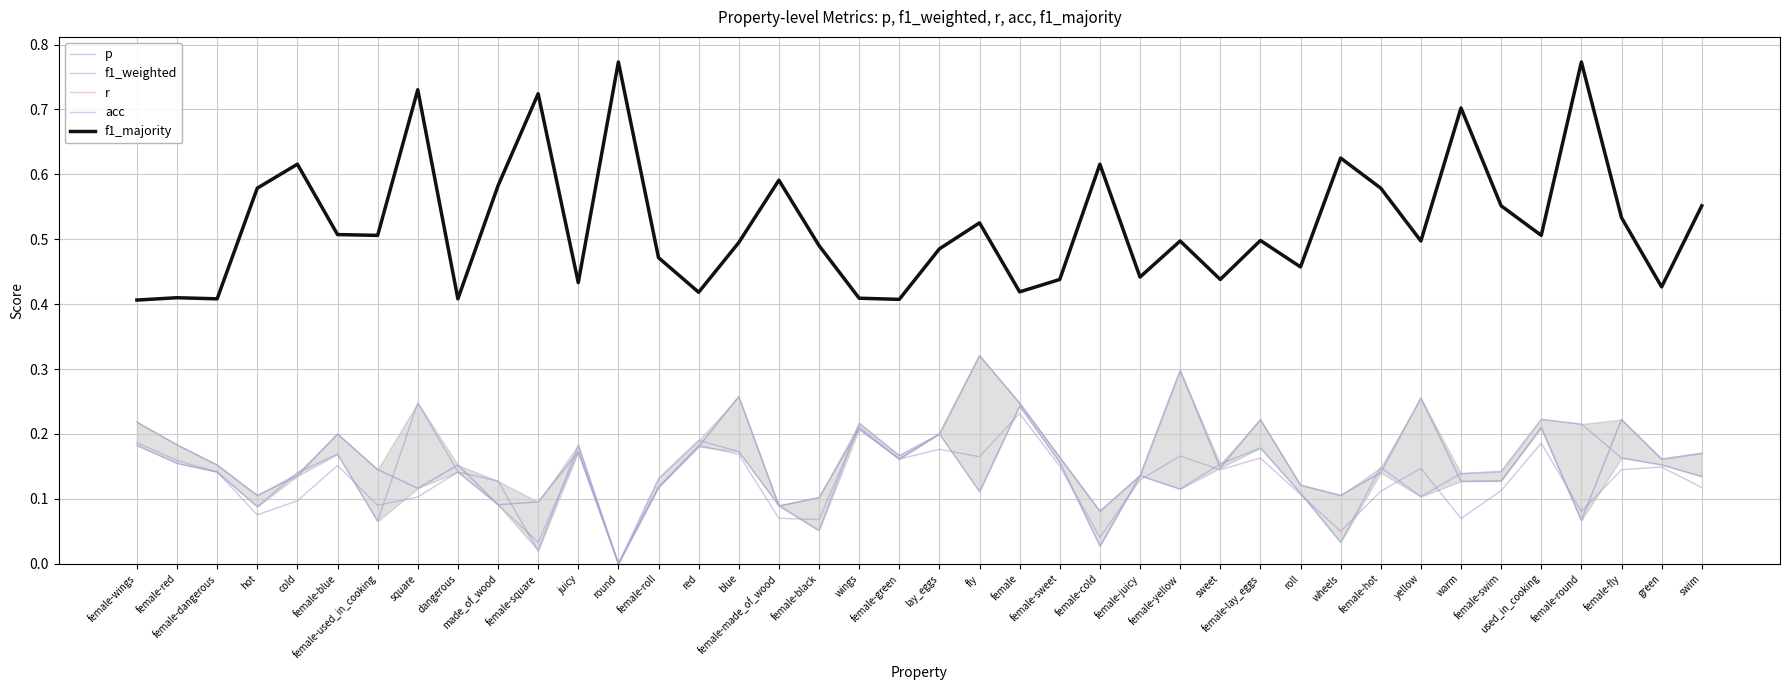

True or false: acc and f1_majority intersect in this chart.

False